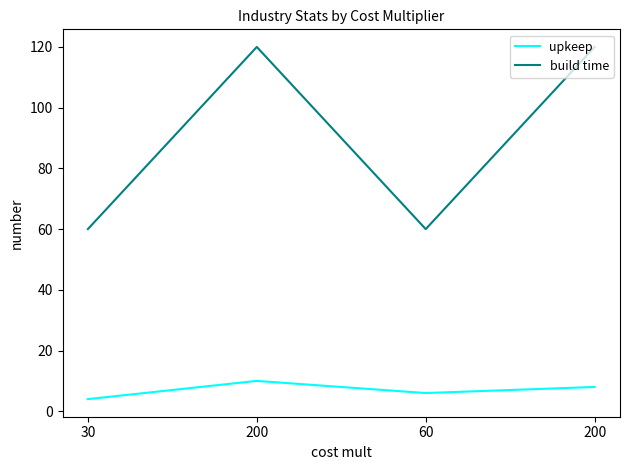

Count the number of categories in the chart.

4